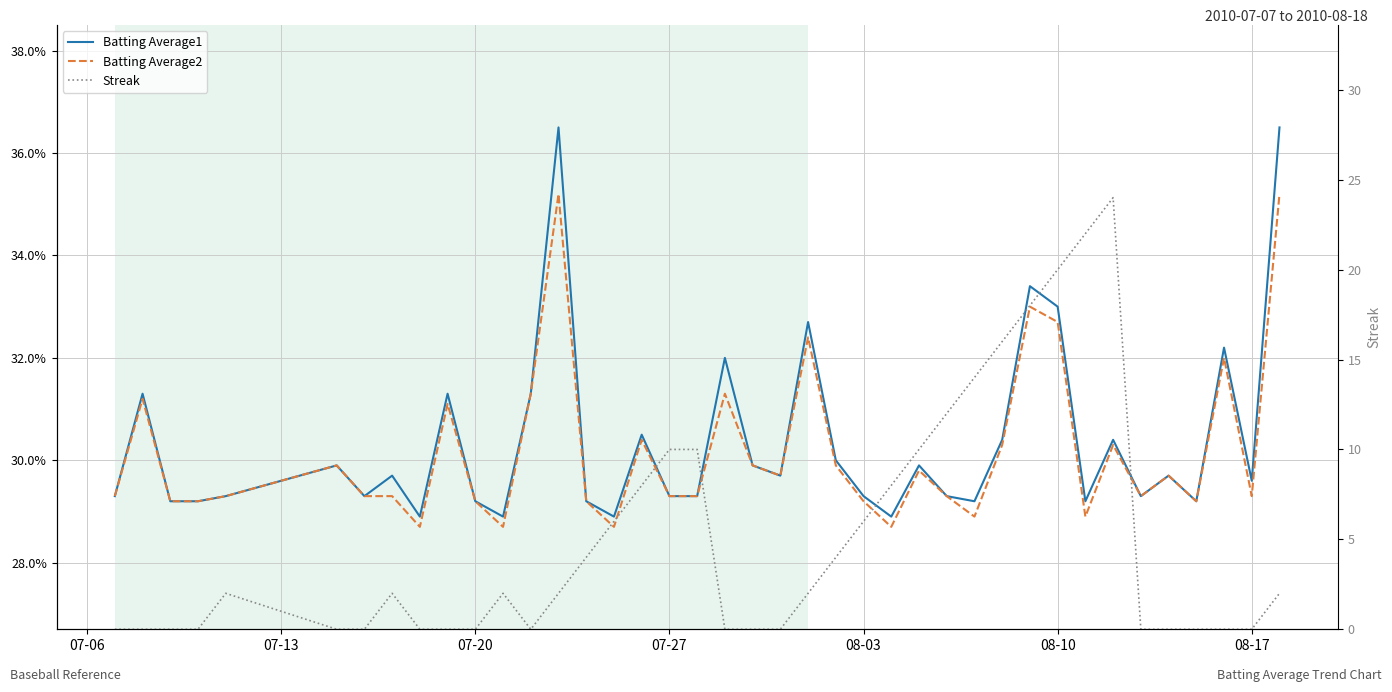

What is the sum of all Batting Average1 values?

12.1